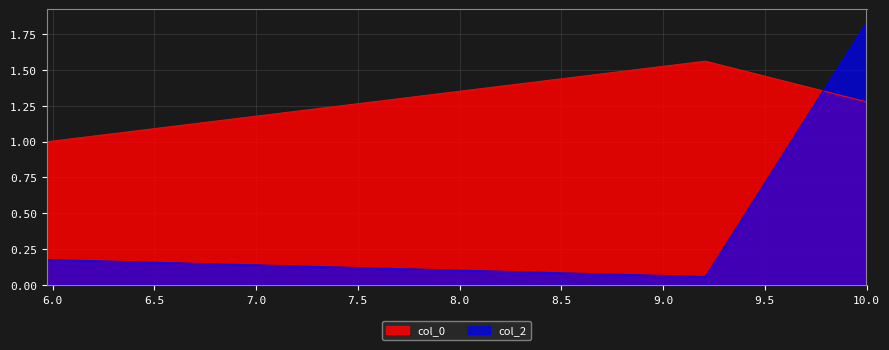

Is the value of col_0 at 9.2079 greater than the value of col_2 at 10?

No